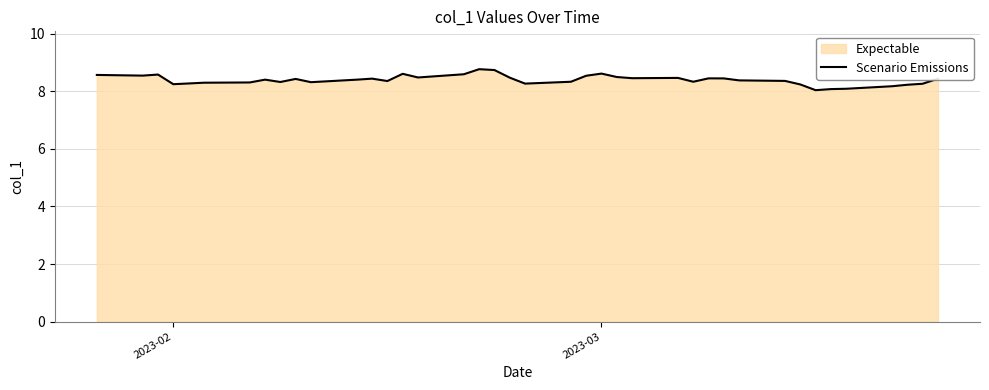

What is the minimum value shown in the chart?

8.0